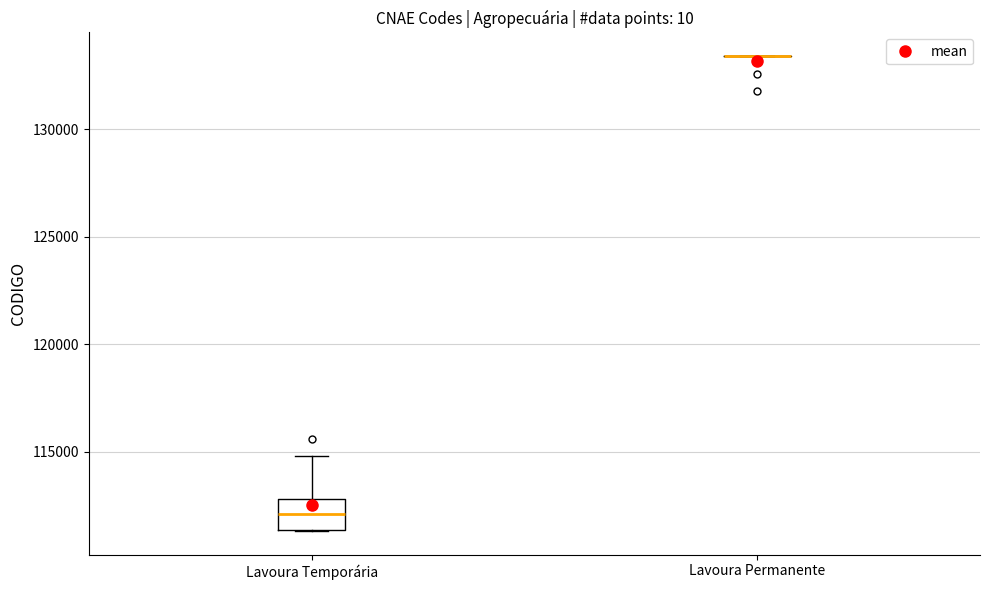

Which box is the tallest, from its lower edge to its upper edge?

Lavoura Temporária